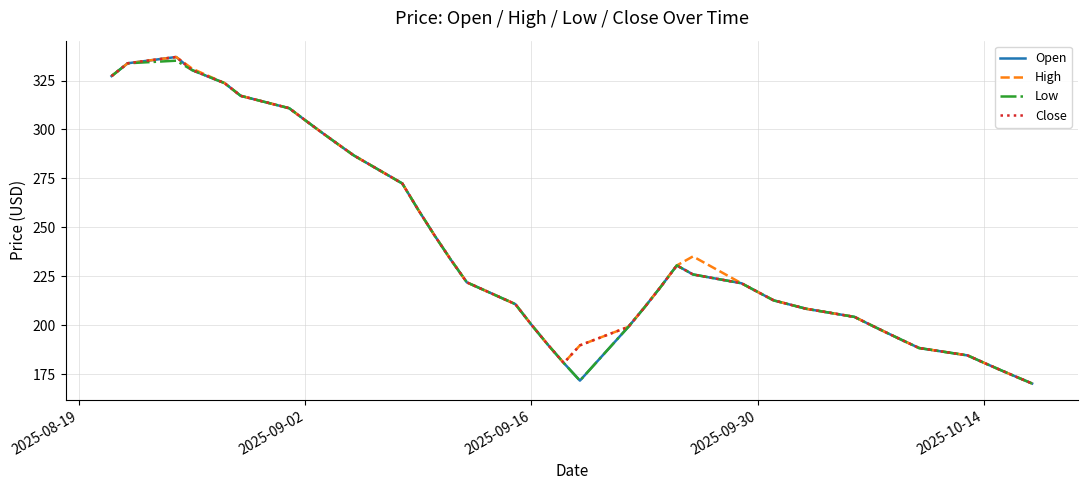

What is the sum of all Close values?

9480.5